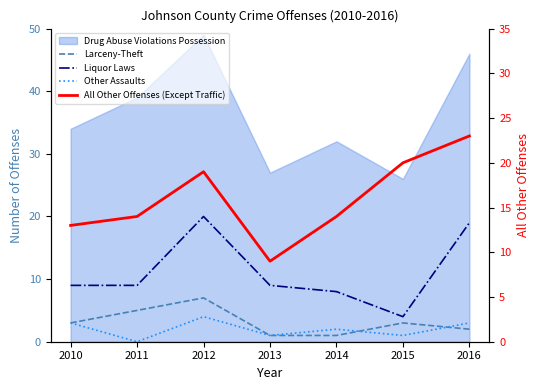

Is the value of Other Assaults at 2012 greater than the value of Larceny-Theft at 2013?

Yes